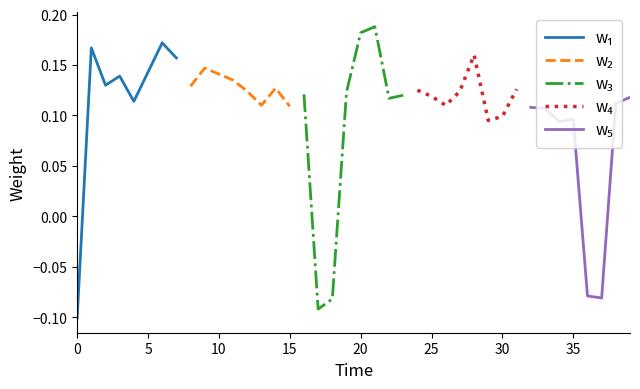

Reading left to right, transcribe all the data shown in this chart.

w₁: -0.1	0.2	0.1	0.1	0.1	0.1	0.2	0.2
w₂: 0.1	0.1	0.1	0.1	0.1	0.1	0.1	0.1
w₃: 0.1	-0.1	-0.1	0.1	0.2	0.2	0.1	0.1
w₄: 0.1	0.1	0.1	0.1	0.2	0.1	0.1	0.1
w₅: 0.1	0.1	0.1	0.1	-0.1	-0.1	0.1	0.1